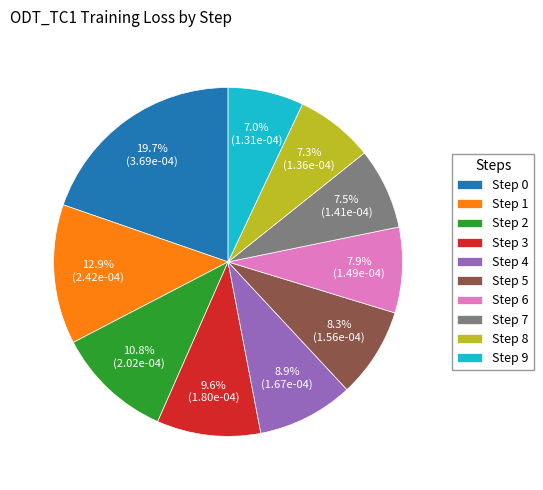

To the nearest percent, what portion does Step 5 represent?

8%